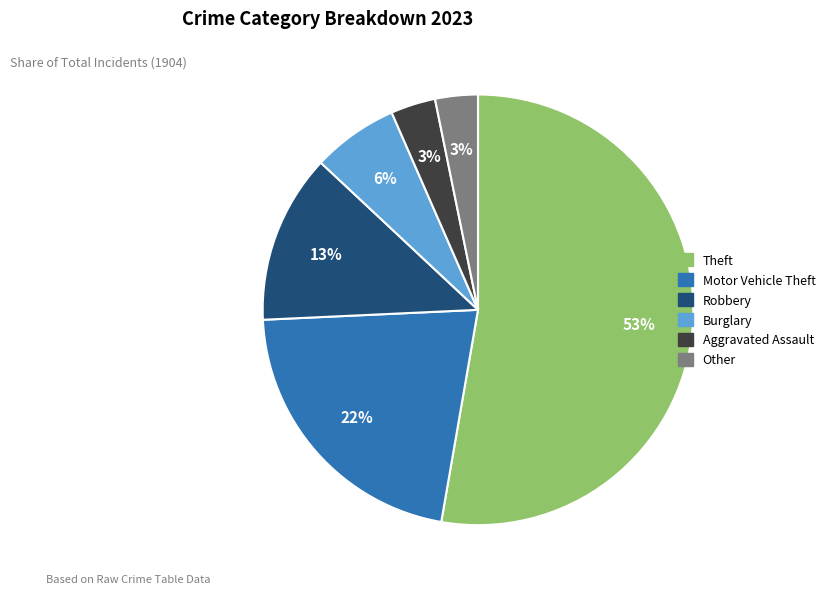

Count the number of slices in the pie.

6